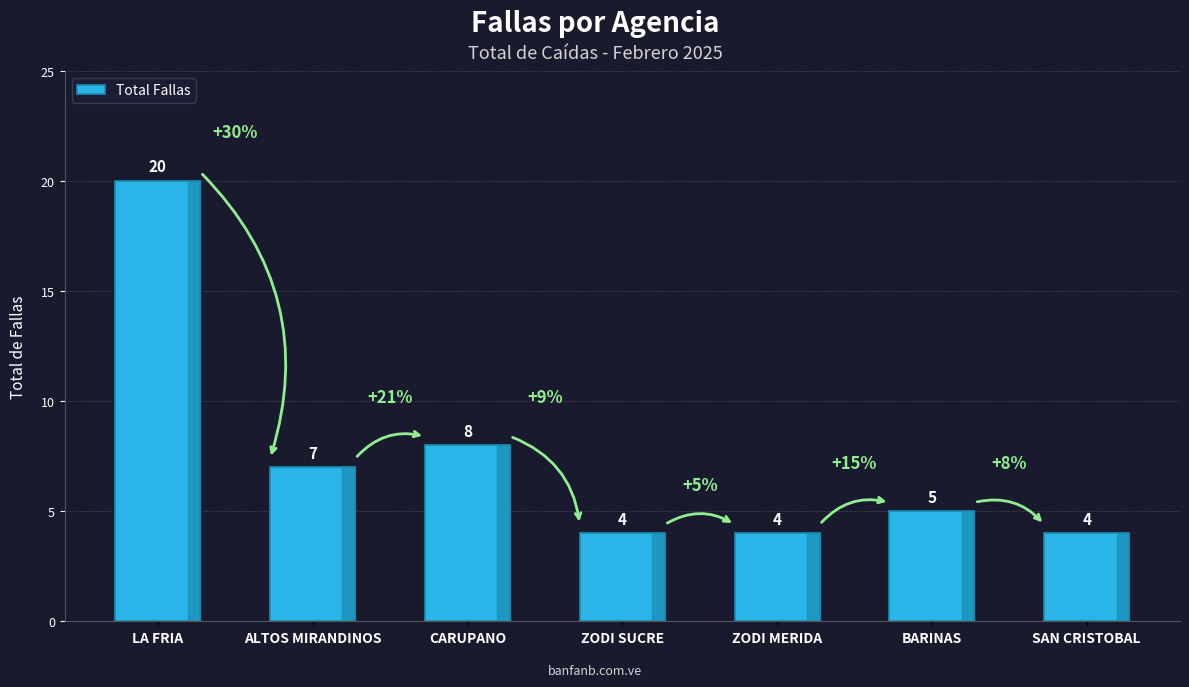

Which label corresponds to the largest value in the chart?

LA FRIA